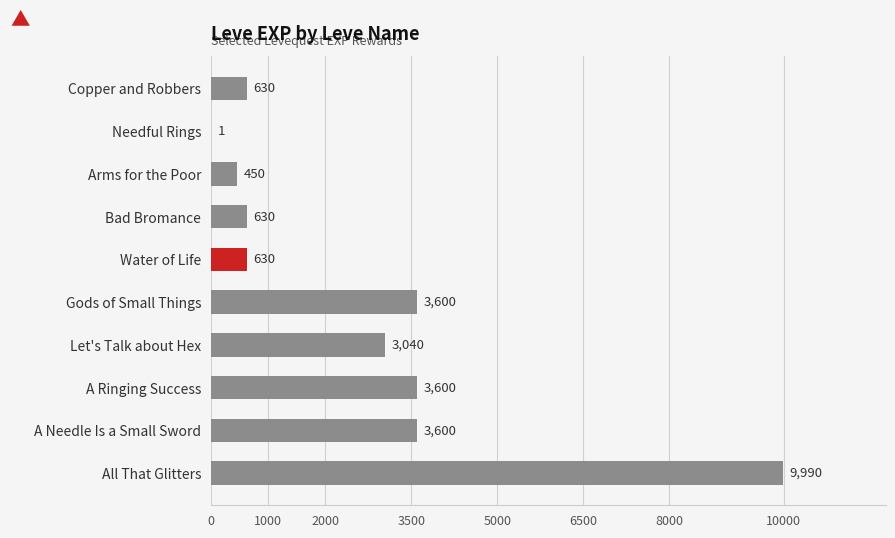

The value at A Ringing Success is 2180. True or false?

False